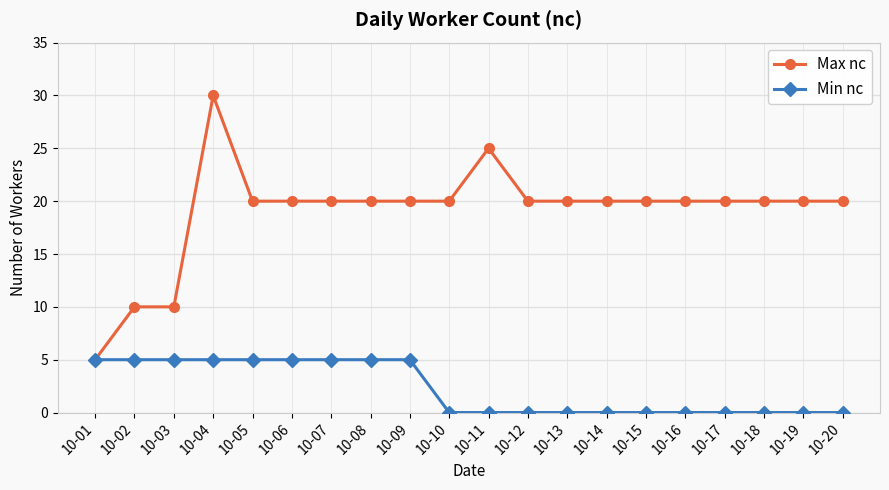

Count the number of categories in the chart.

20